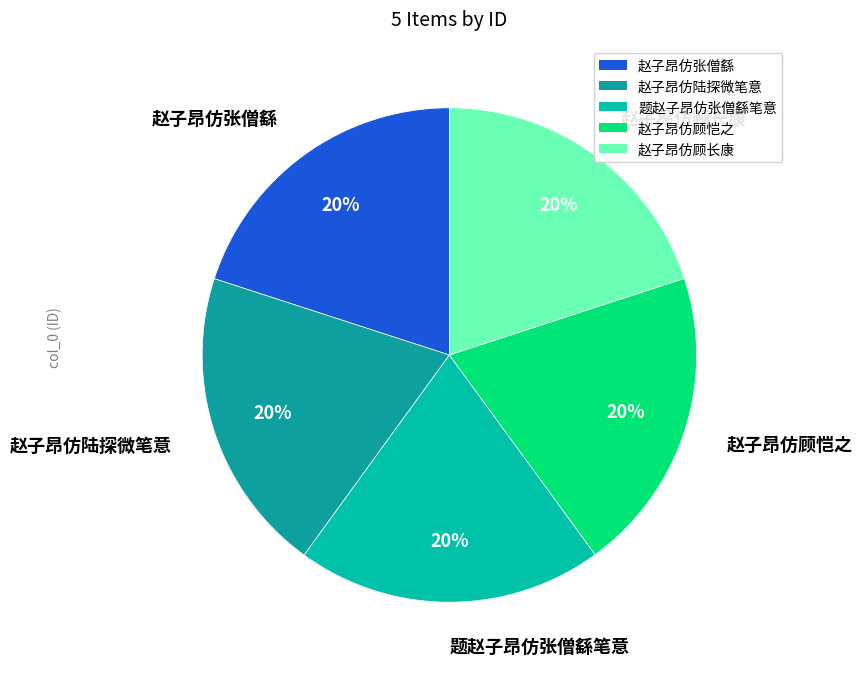

Is 赵子昂仿顾恺之 the majority of the pie?

No